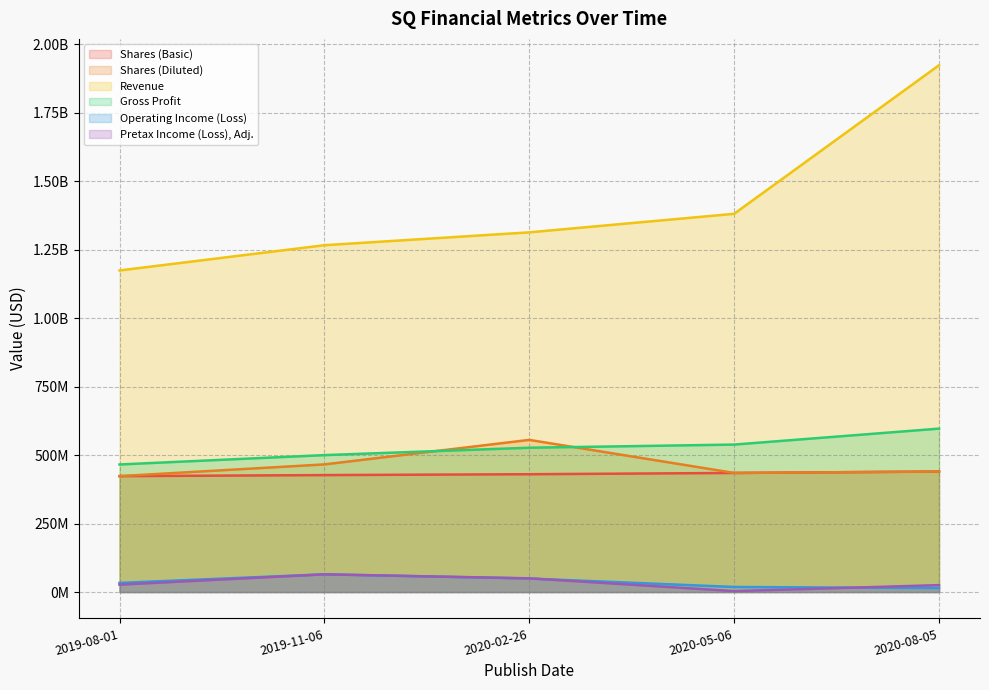

What is the difference between the second highest and second lowest values in the Revenue series?

114635000